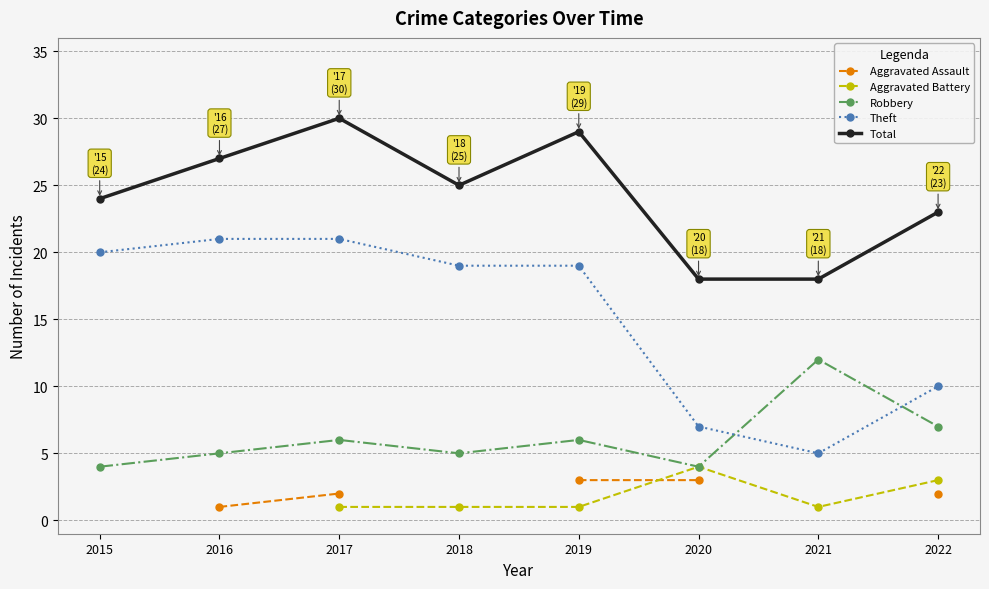

In Aggravated Battery, how many points are lower than both neighbors (excluding endpoints)?

1